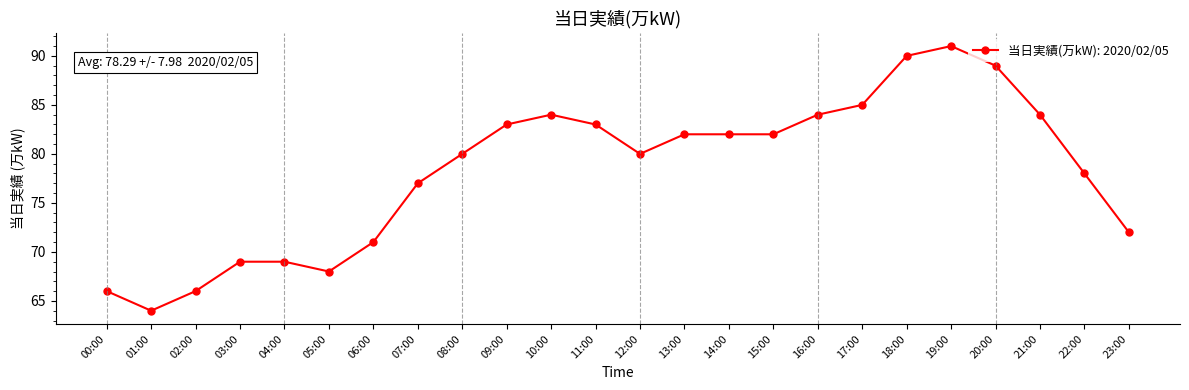

Reading left to right, list all the values displayed in this chart.

00:00=66	01:00=64	02:00=66	03:00=69	04:00=69	05:00=68	06:00=71	07:00=77	08:00=80	09:00=83	10:00=84	11:00=83	12:00=80	13:00=82	14:00=82	15:00=82	16:00=84	17:00=85	18:00=90	19:00=91	20:00=89	21:00=84	22:00=78	23:00=72